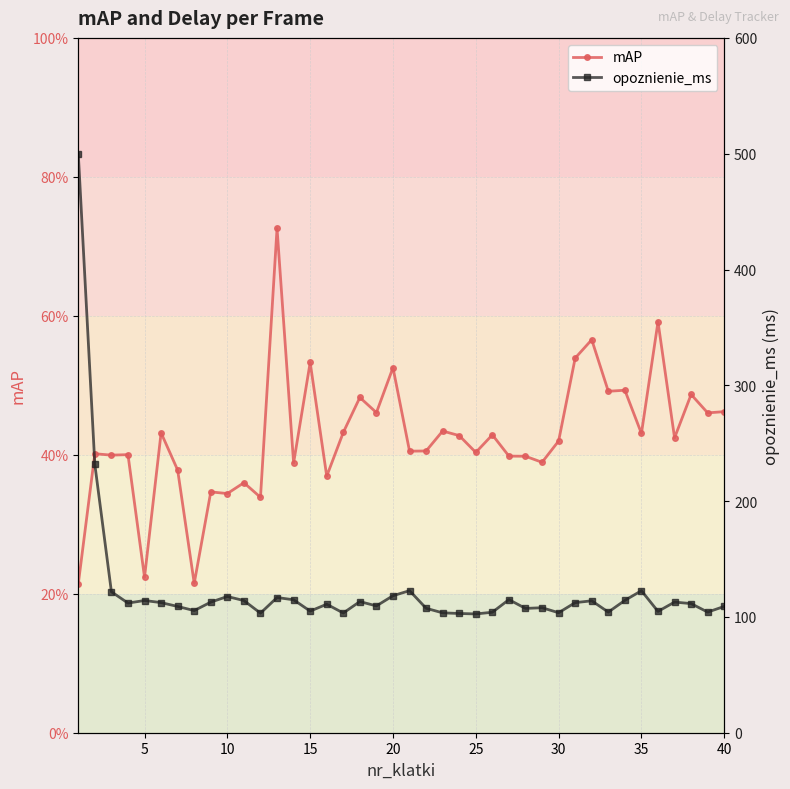

True or false: opoznienie_ms and mAP cross at least once.

False